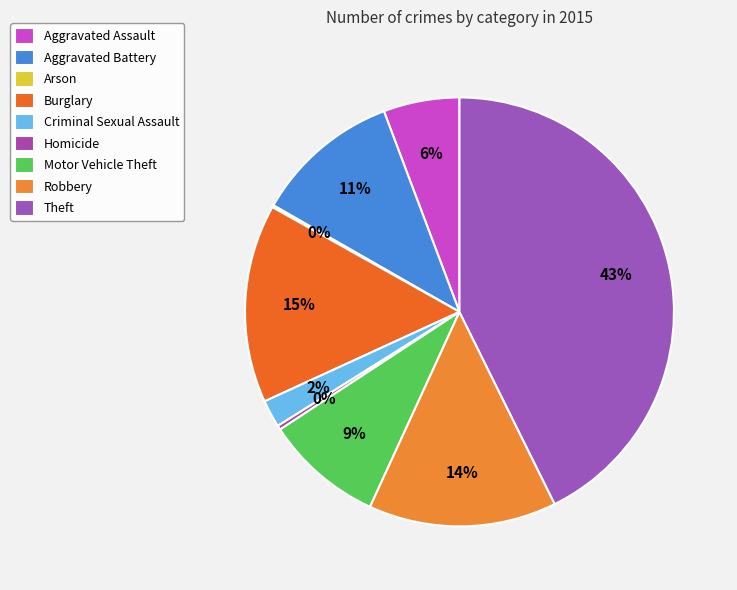

What percentage is the Theft slice, to the nearest percent?

43%